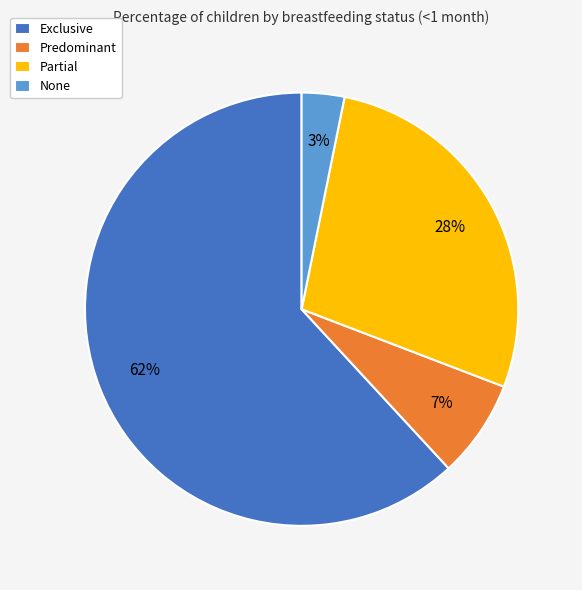

Does Exclusive represent more than half of the total?

Yes